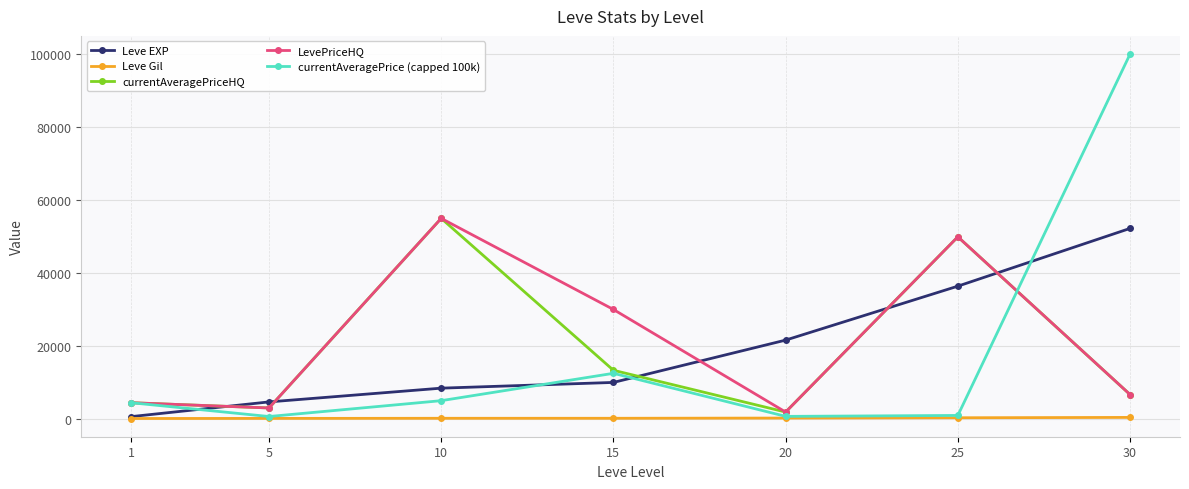

Is this an area chart (filled region under the line)?

No